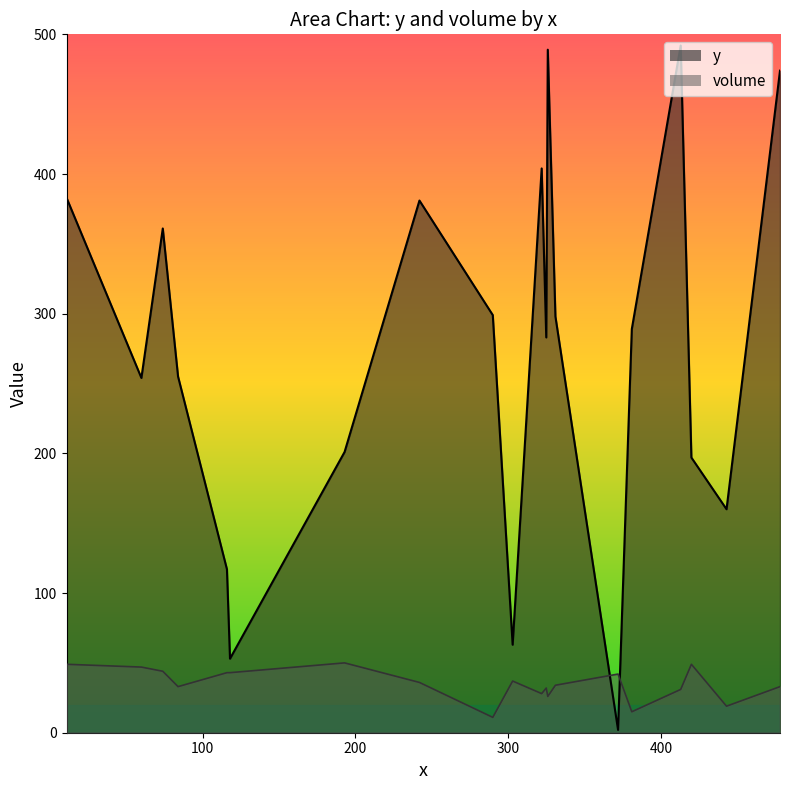

List the series in order of their overall mean, lowest first.

volume, y